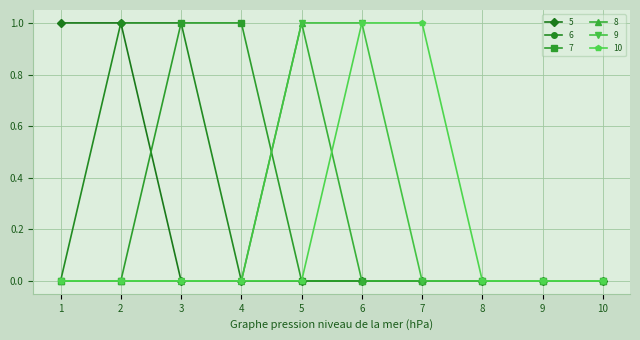

How many lines are shown in the chart?

6